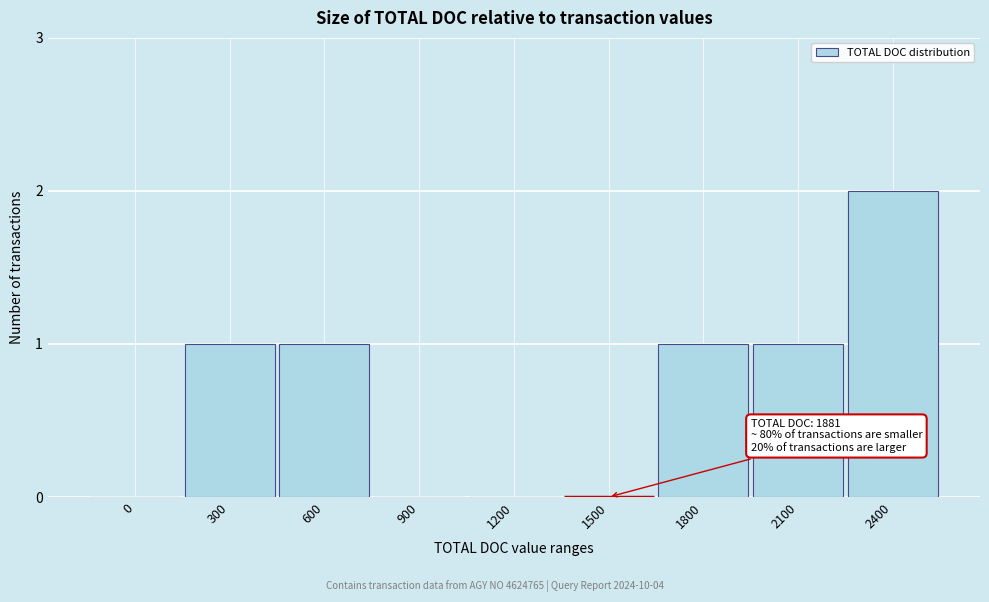

Reading right to left, transcribe all the data shown in this chart.

2400=2	2100=1	1800=1	1500=0	1200=0	900=0	600=1	300=1	0=0